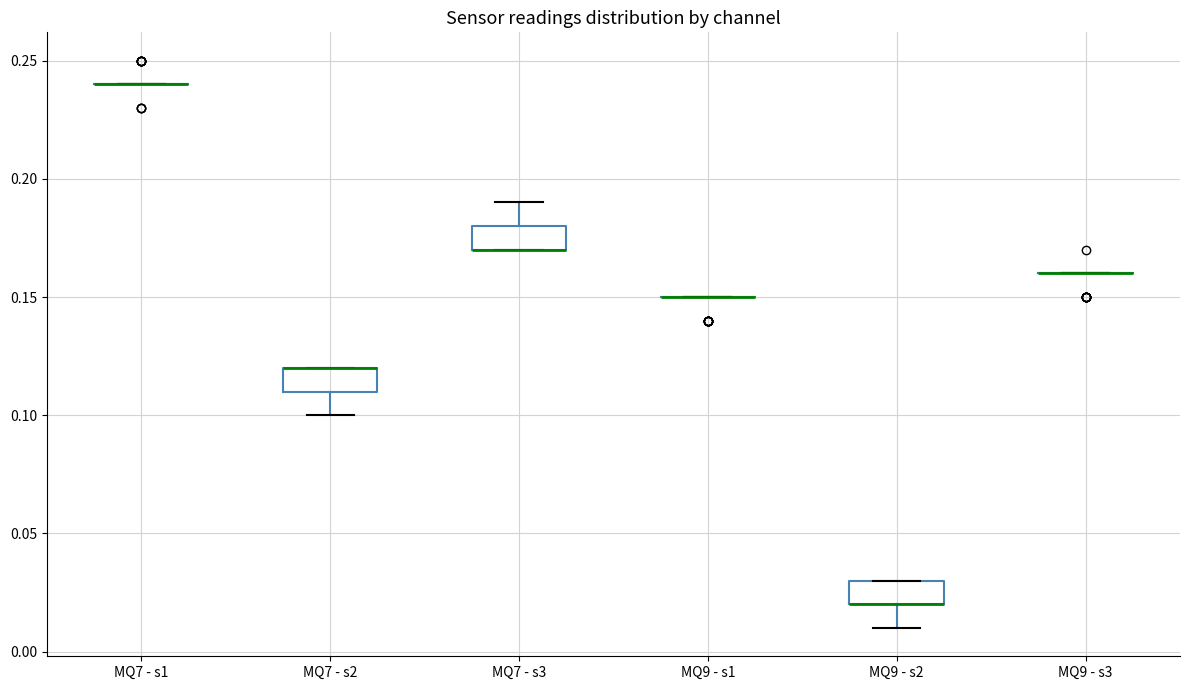

Reading left to right, read every box against the y-axis: the position of its median line, the range the box covers, and the ends of its whiskers. The values are not printed on the chart, so give them approximately, as read against the axis.

MQ7 - s1: box collapsed to a line at 0.24, whiskers 0.24 to 0.24
MQ7 - s2: median 0.12 (drawn on the box's upper edge), box 0.11 to 0.12, whiskers 0.10 to 0.12
MQ7 - s3: median 0.17 (drawn on the box's lower edge), box 0.17 to 0.18, whiskers 0.17 to 0.19
MQ9 - s1: box collapsed to a line at 0.15, whiskers 0.15 to 0.15
MQ9 - s2: median 0.02 (drawn on the box's lower edge), box 0.02 to 0.03, whiskers 0.01 to 0.03
MQ9 - s3: box collapsed to a line at 0.16, whiskers 0.16 to 0.16